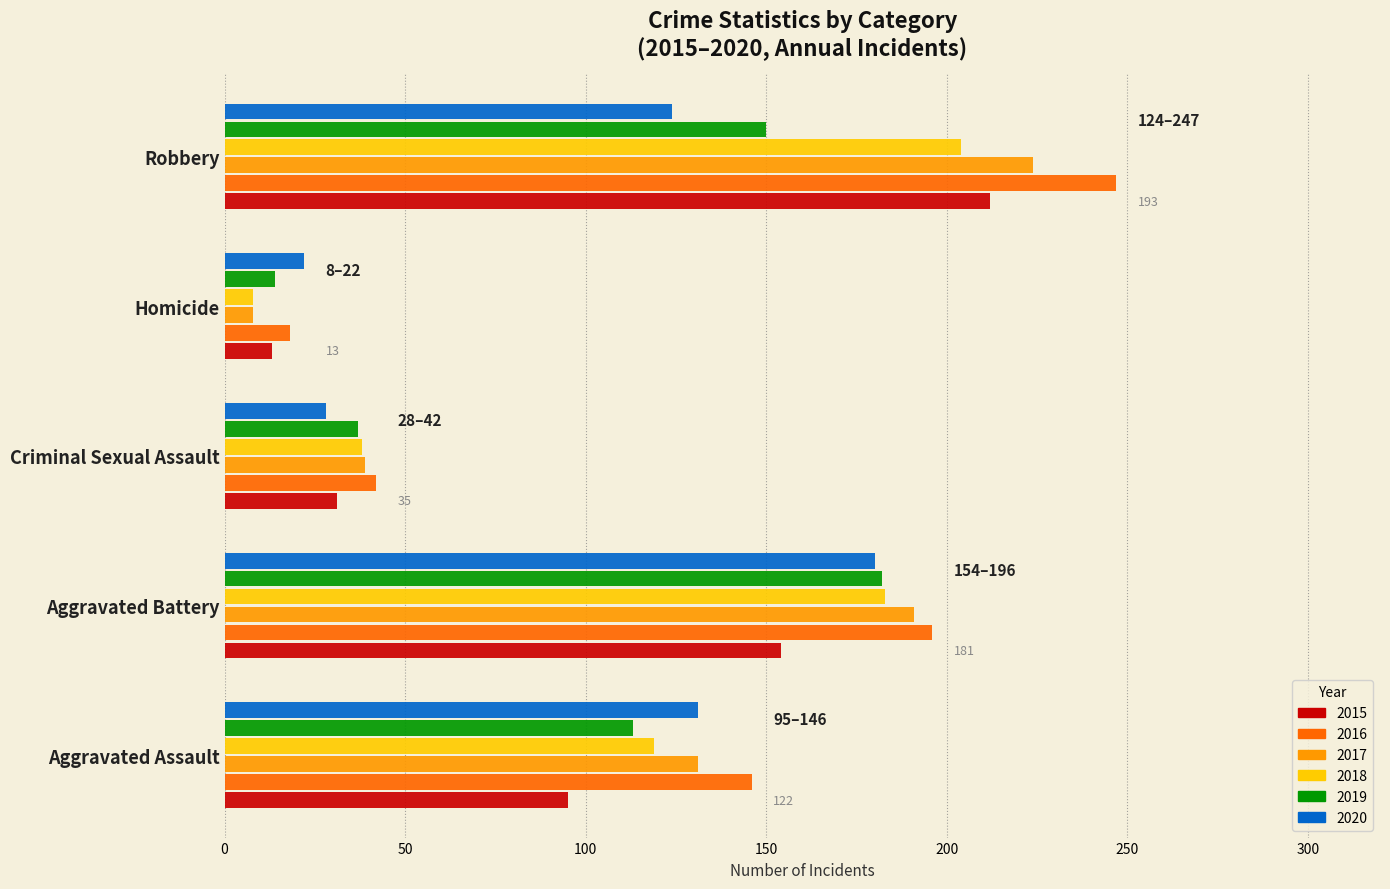

The 2019 series shows 182 at Aggravated Battery. True or false?

True